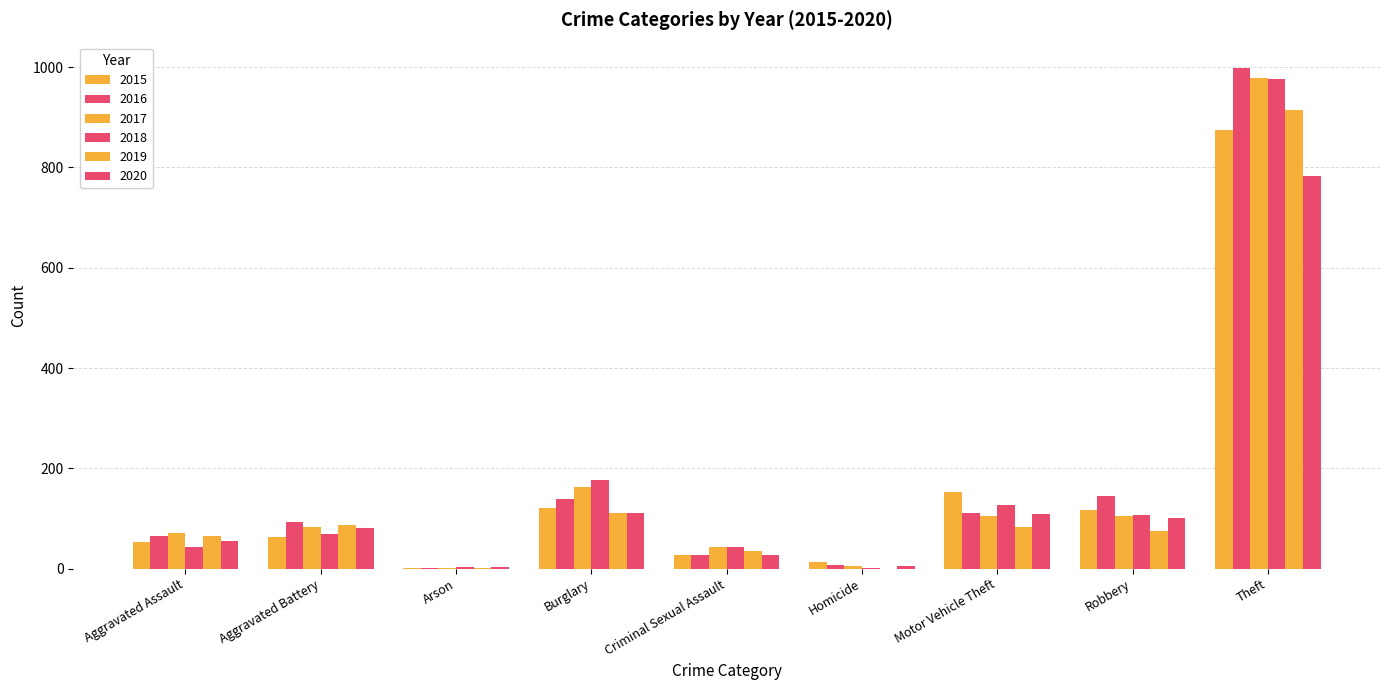

List the labels in order of 2019 value, smallest first.

Homicide, Arson, Criminal Sexual Assault, Aggravated Assault, Robbery, Motor Vehicle Theft, Aggravated Battery, Burglary, Theft